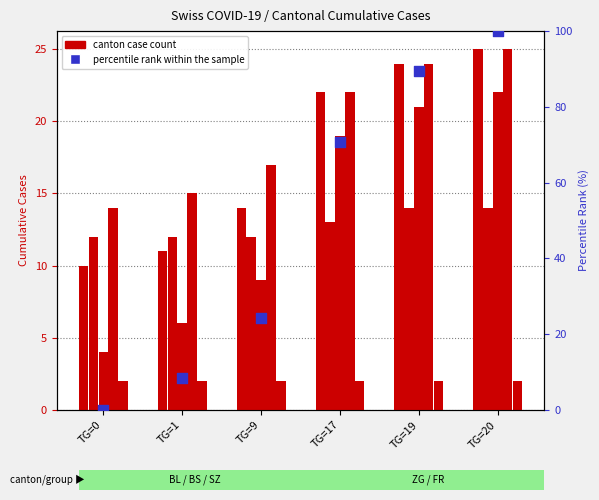

At which category is the sum across all series the highest?

TG=20